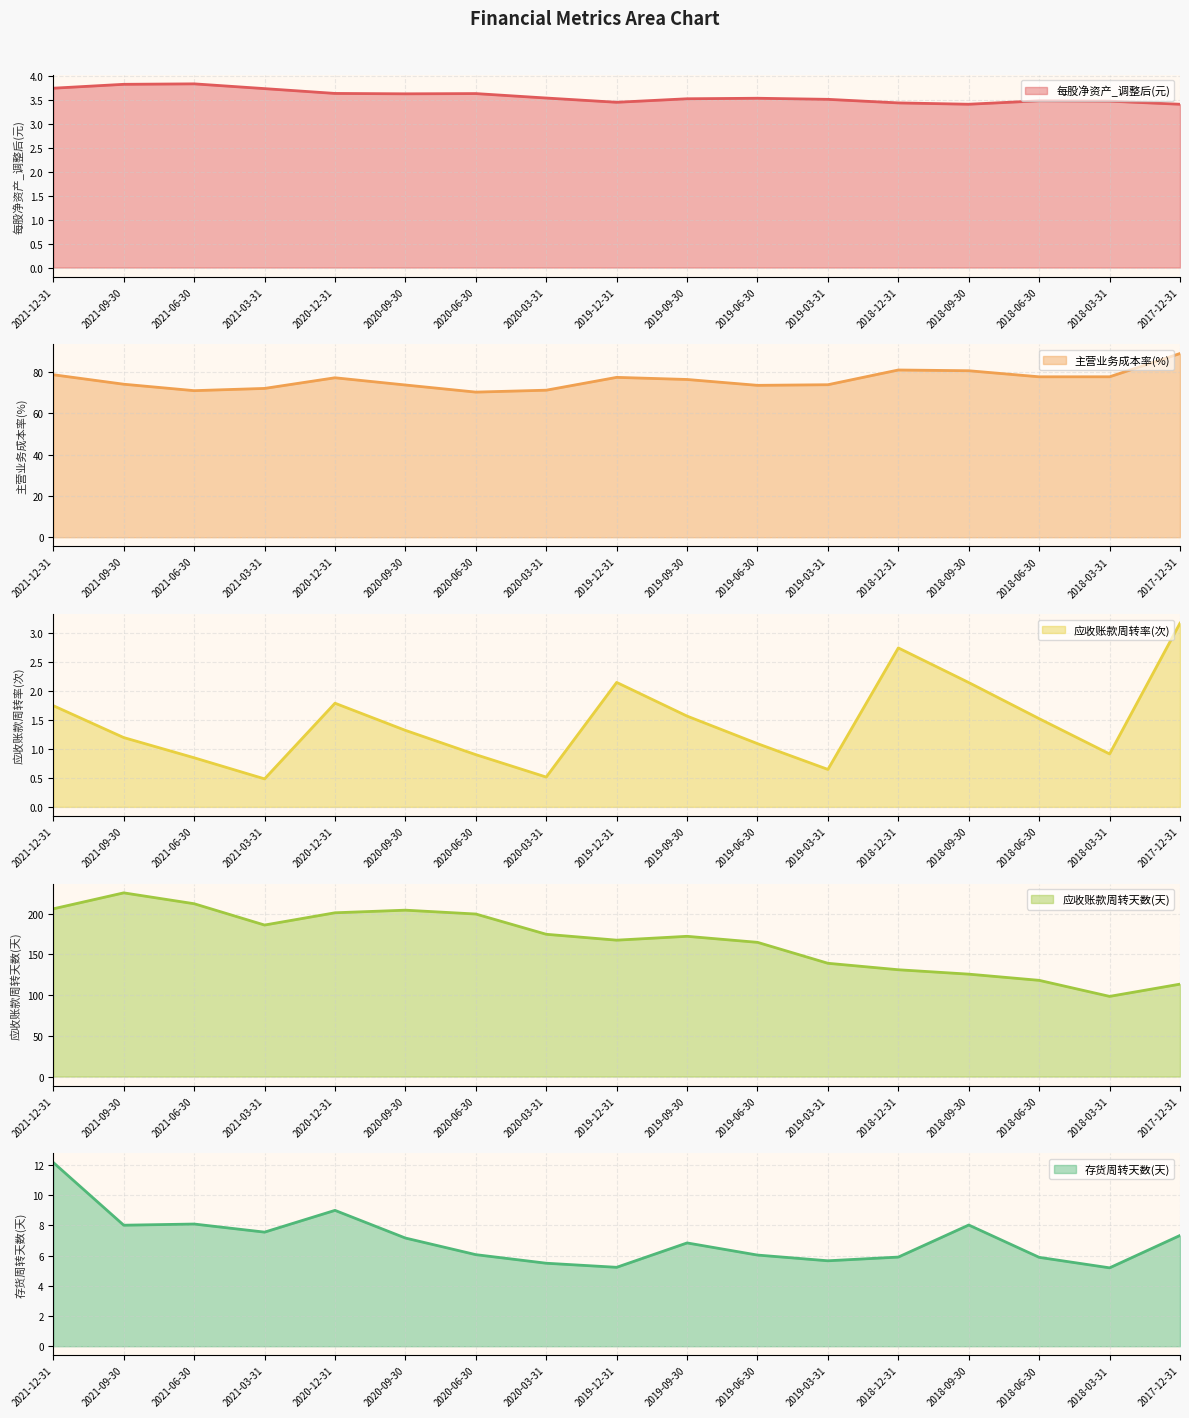

How many series are shown in this chart?

5